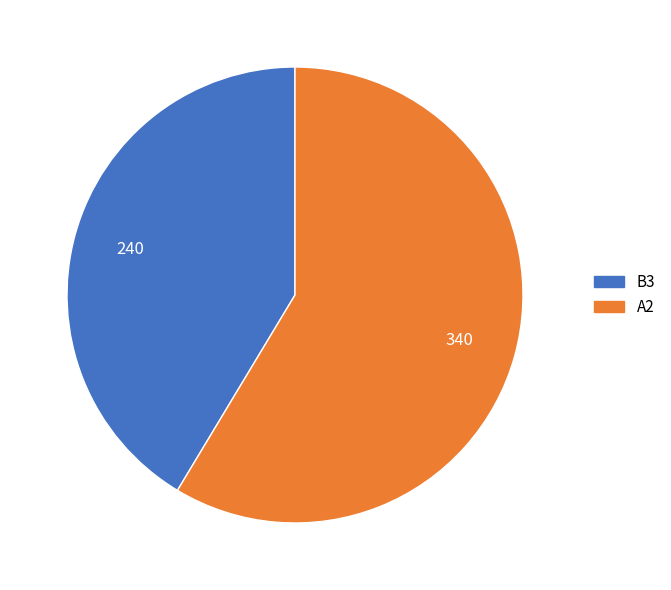

Does any single category account for the majority?

Yes